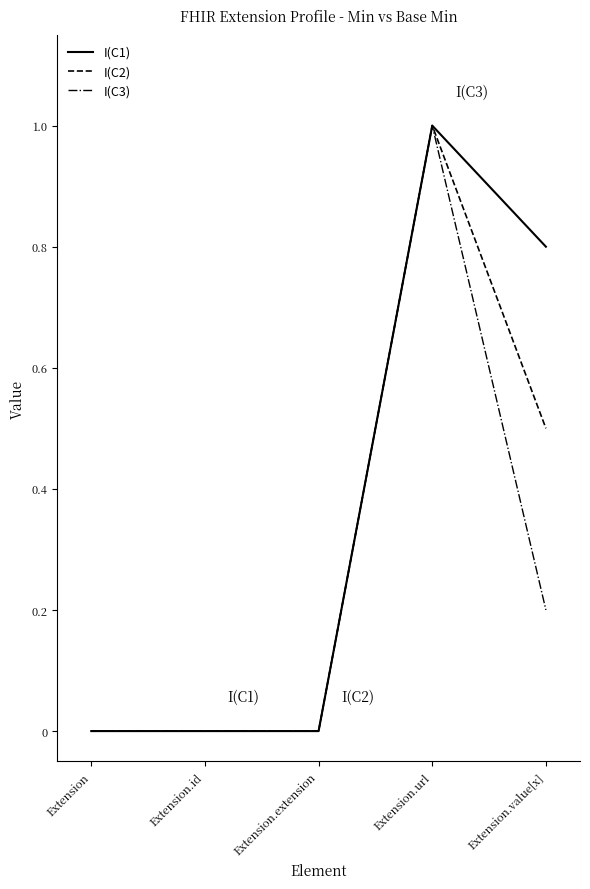

What is the greatest value displayed?

1.0